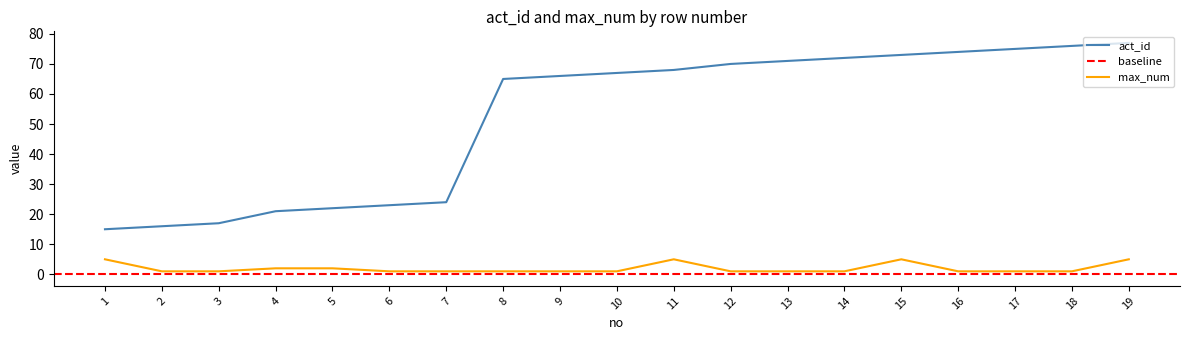

What is the sum of the max_num values at 15 and 4?

7